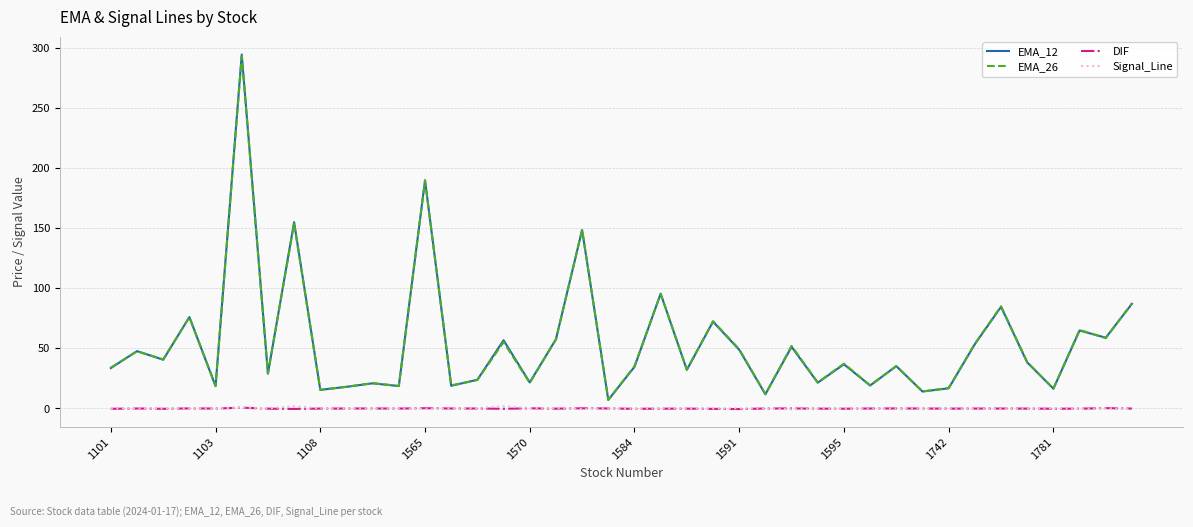

How many series are shown in this chart?

4